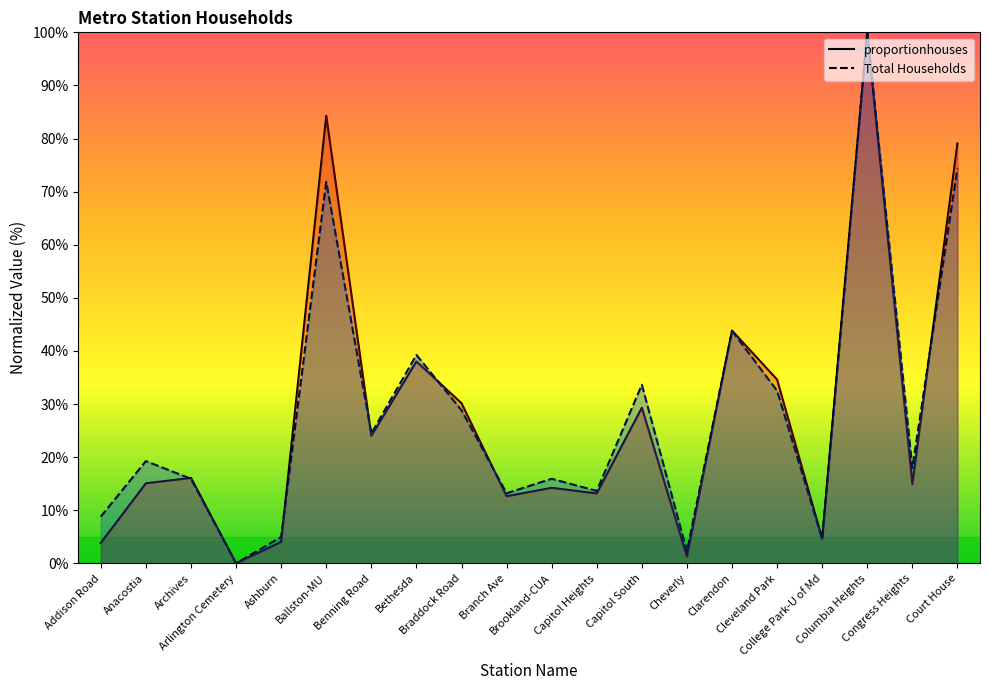

Which series changed the most between Arlington Cemetery and Capitol South?

Total Households